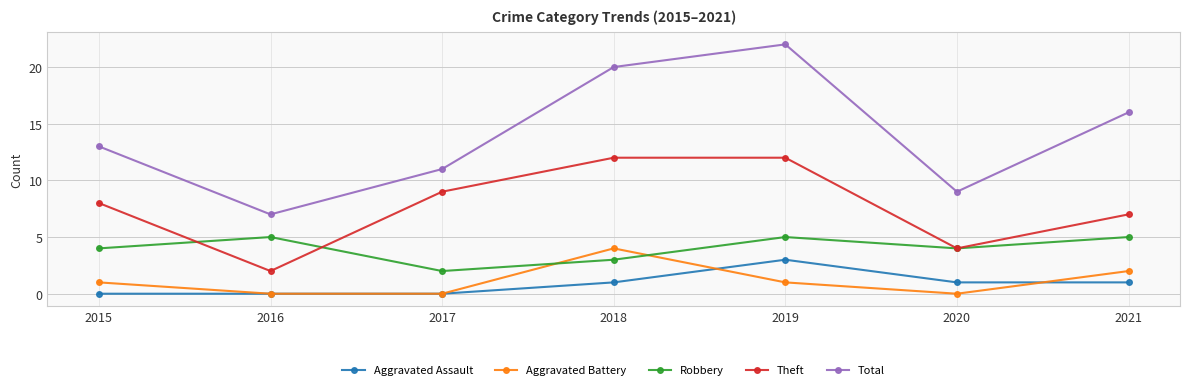

How many interior local peaks does the Aggravated Battery series have?

1